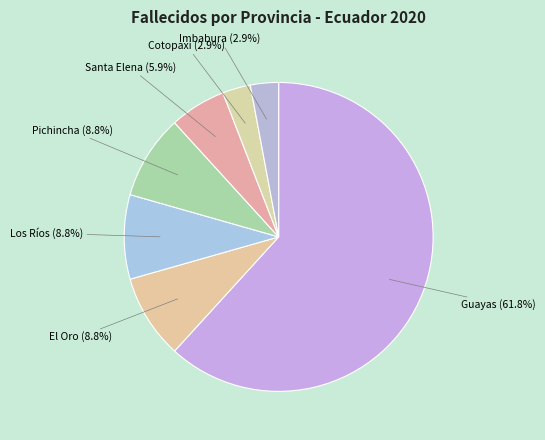

Which slice is the largest?

Guayas